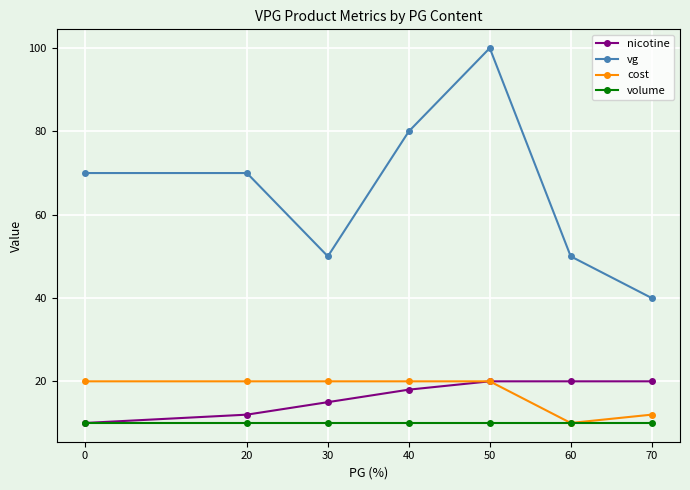

How many values in the nicotine series are below 18?

3